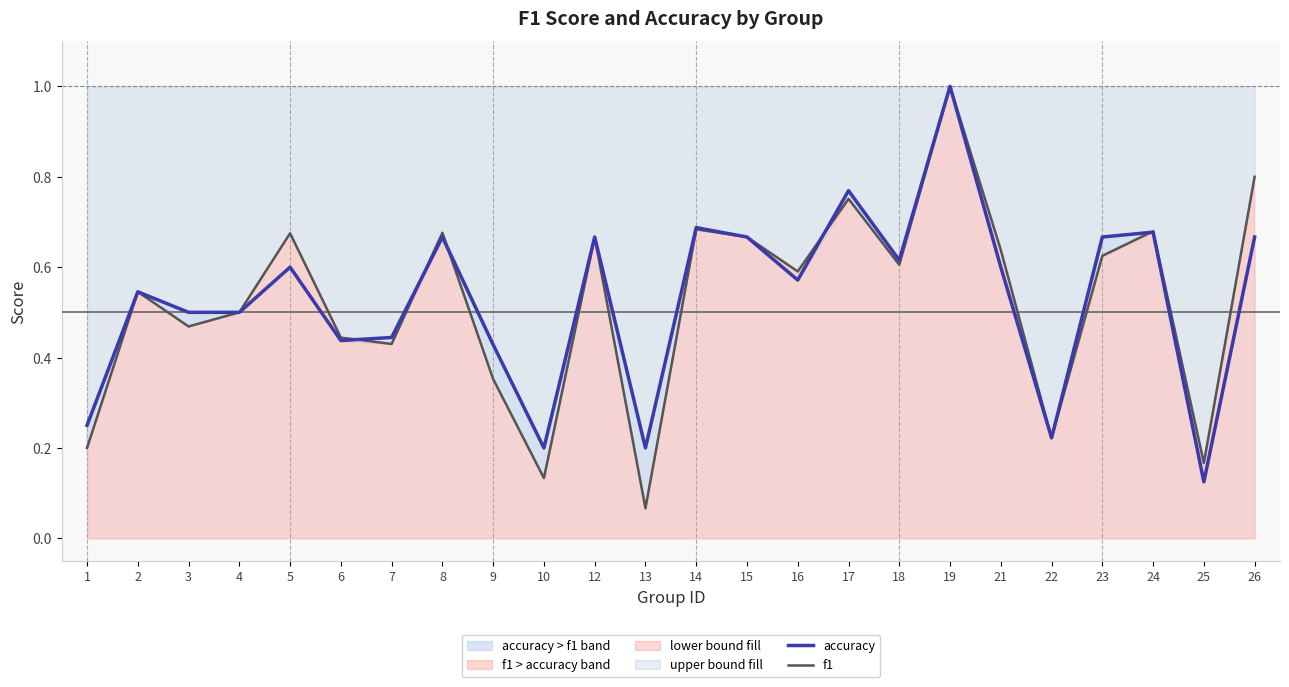

Between 6 and 26, which series saw the biggest shift?

f1